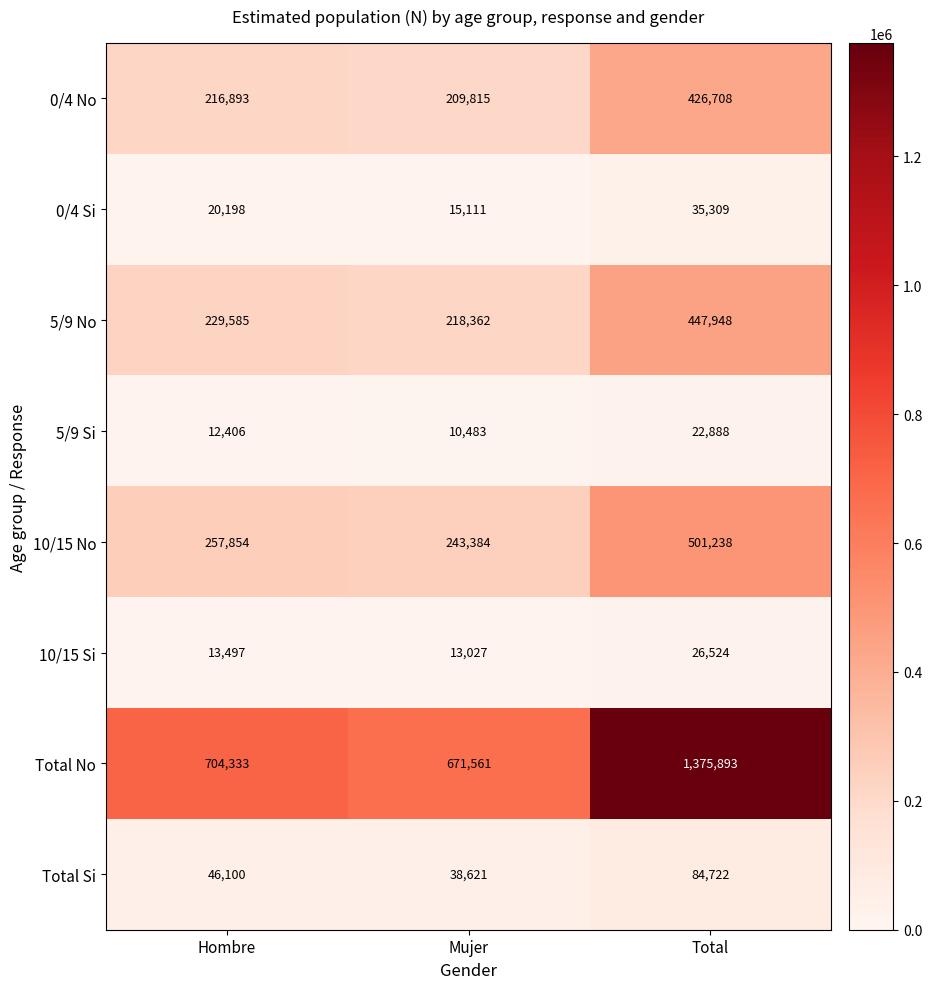

True or false: 10/15 No has a value of 120232 at Total.

False